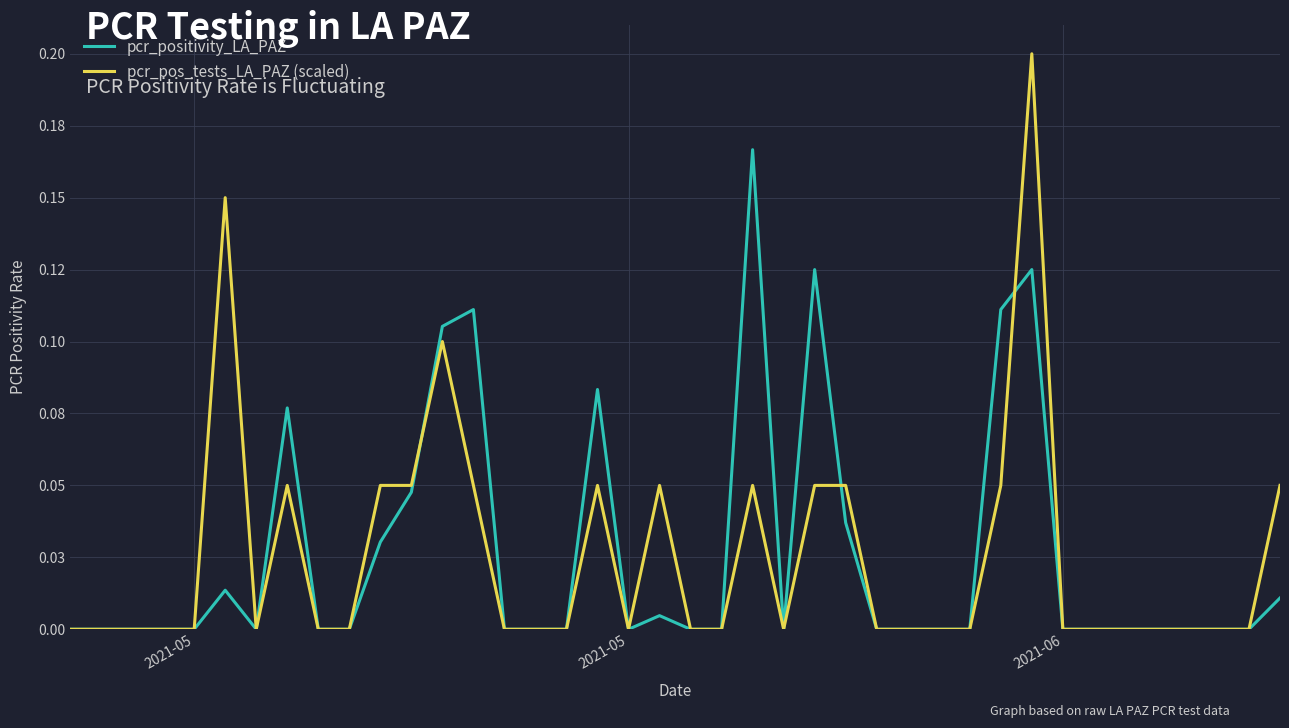

What are all the series names shown in the legend?

pcr_positivity_LA_PAZ, pcr_pos_tests_LA_PAZ (scaled)